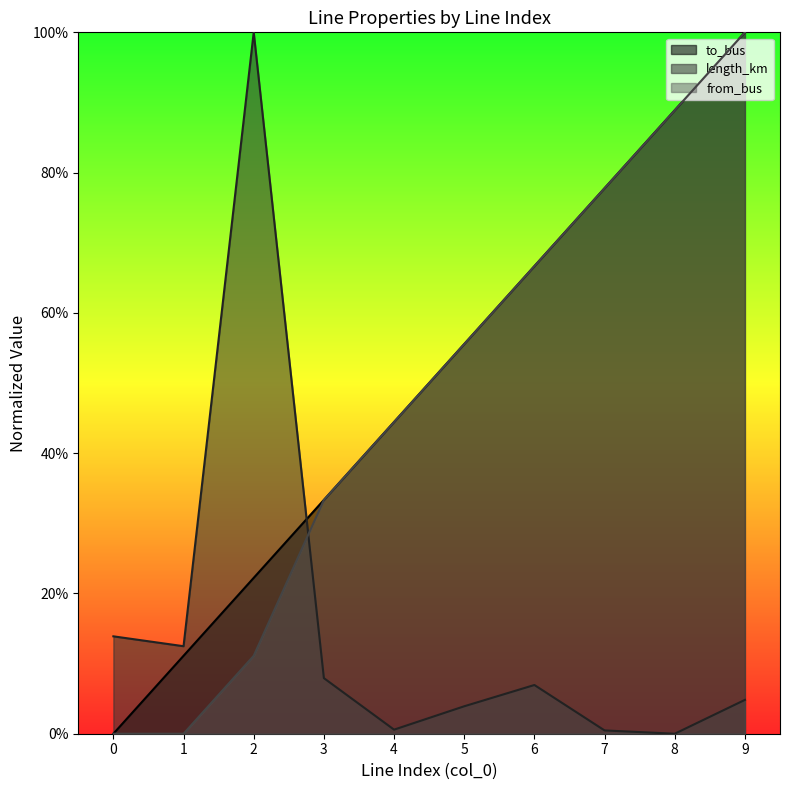

How many lines are shown in the chart?

3